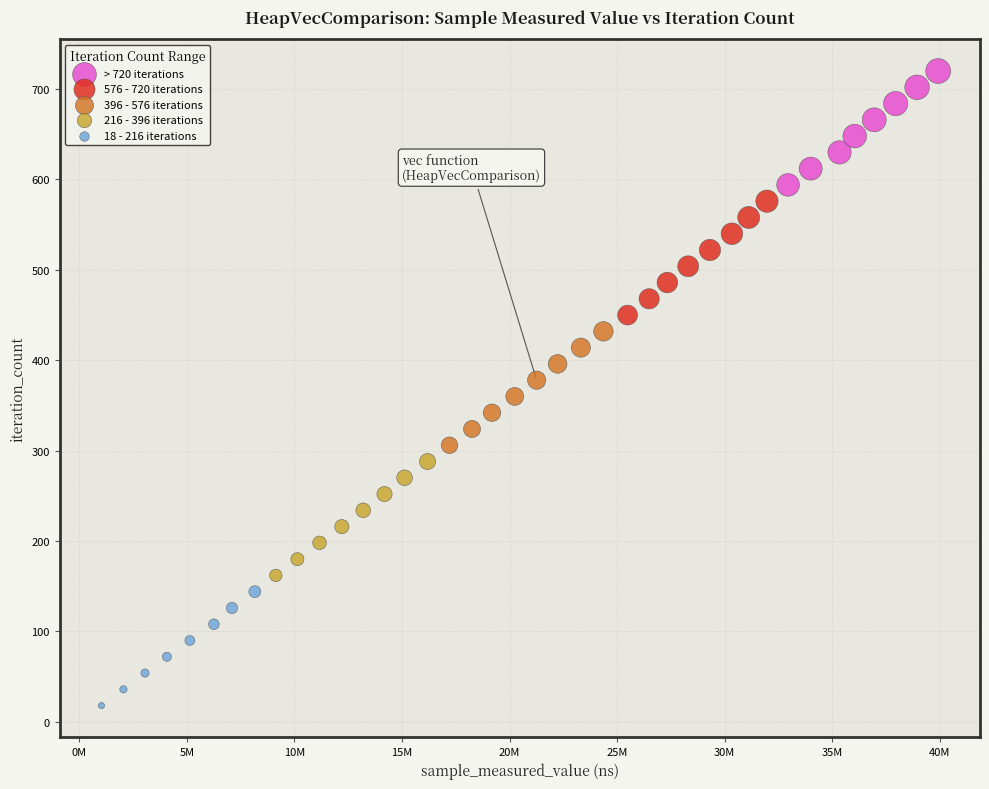

Which series reaches the minimum Y coordinate?

18 - 216 iterations